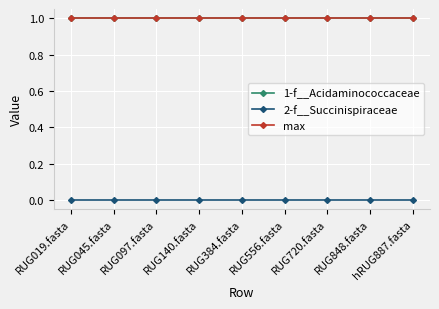

Is this an area chart (filled region under the line)?

No